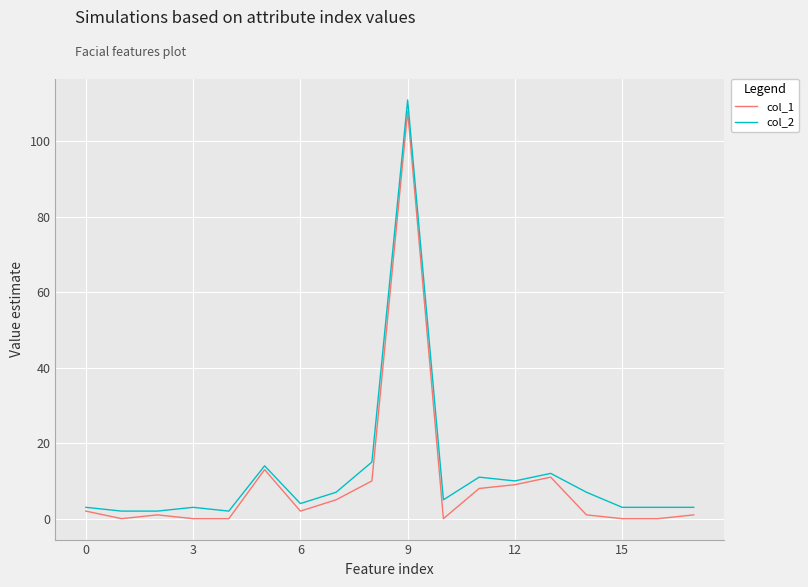

What is the maximum value shown in the chart?

111